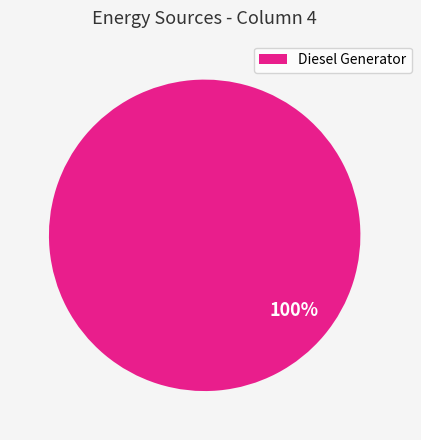

Is Diesel Generator the majority of the pie?

Yes